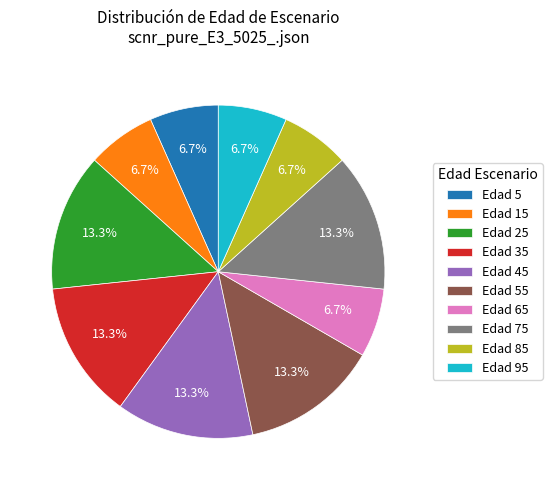

Approximately how many times larger is the value at Edad 15 compared to Edad 5?

1.0